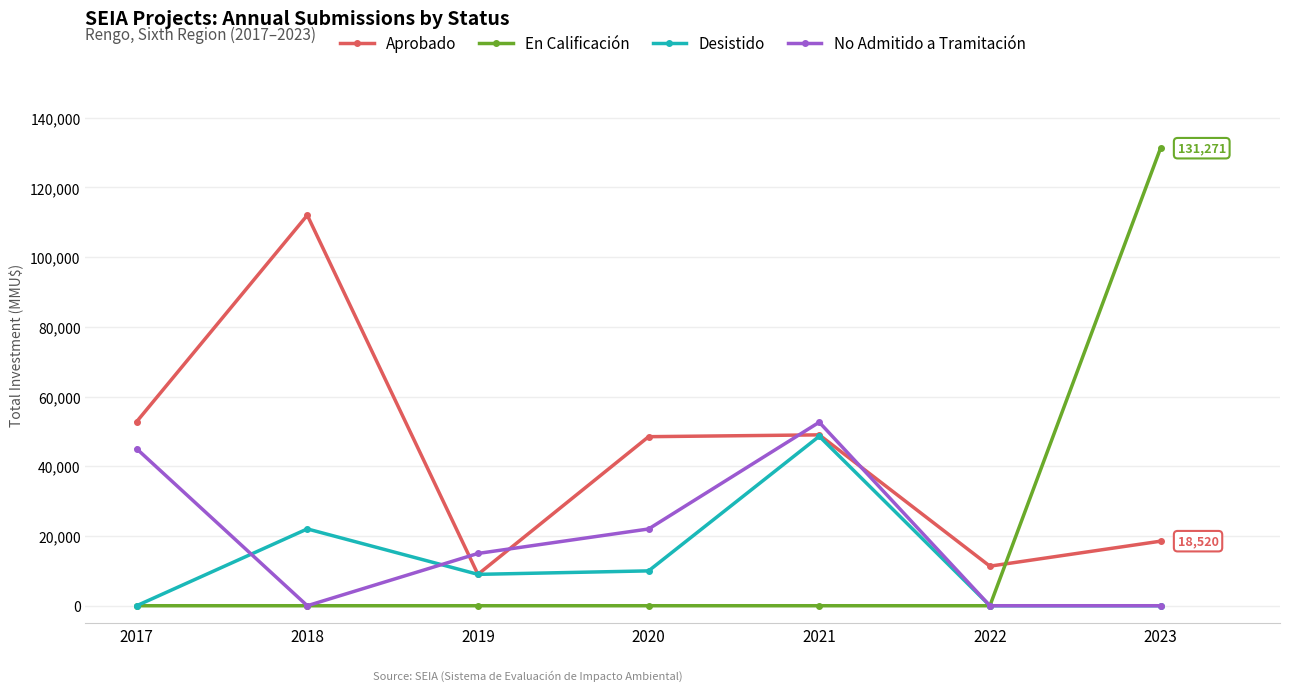

How many times do No Admitido a Tramitación and Aprobado cross each other?

4